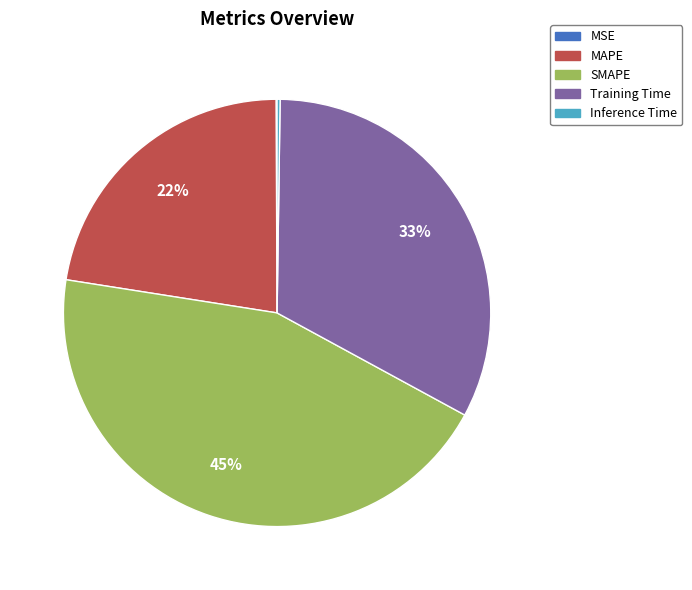

The Training Time slice represents 24% of the pie. True or false?

False